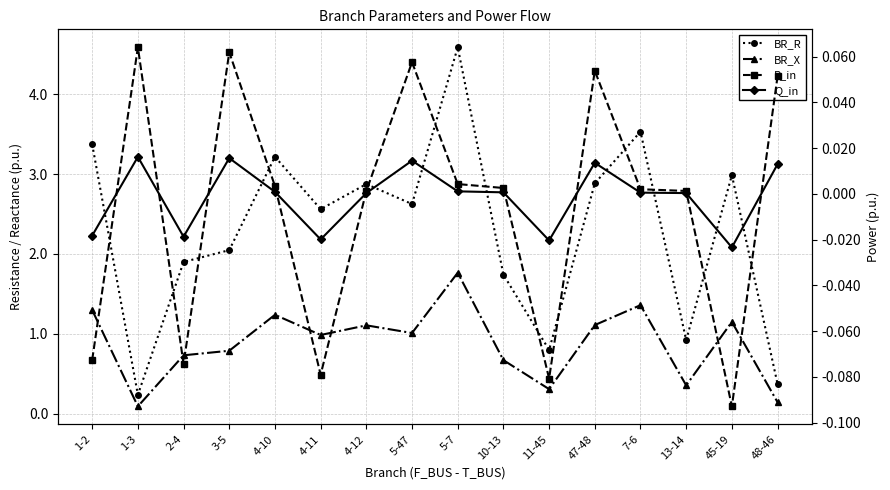

What is the label of the 13th point from the right?

3-5